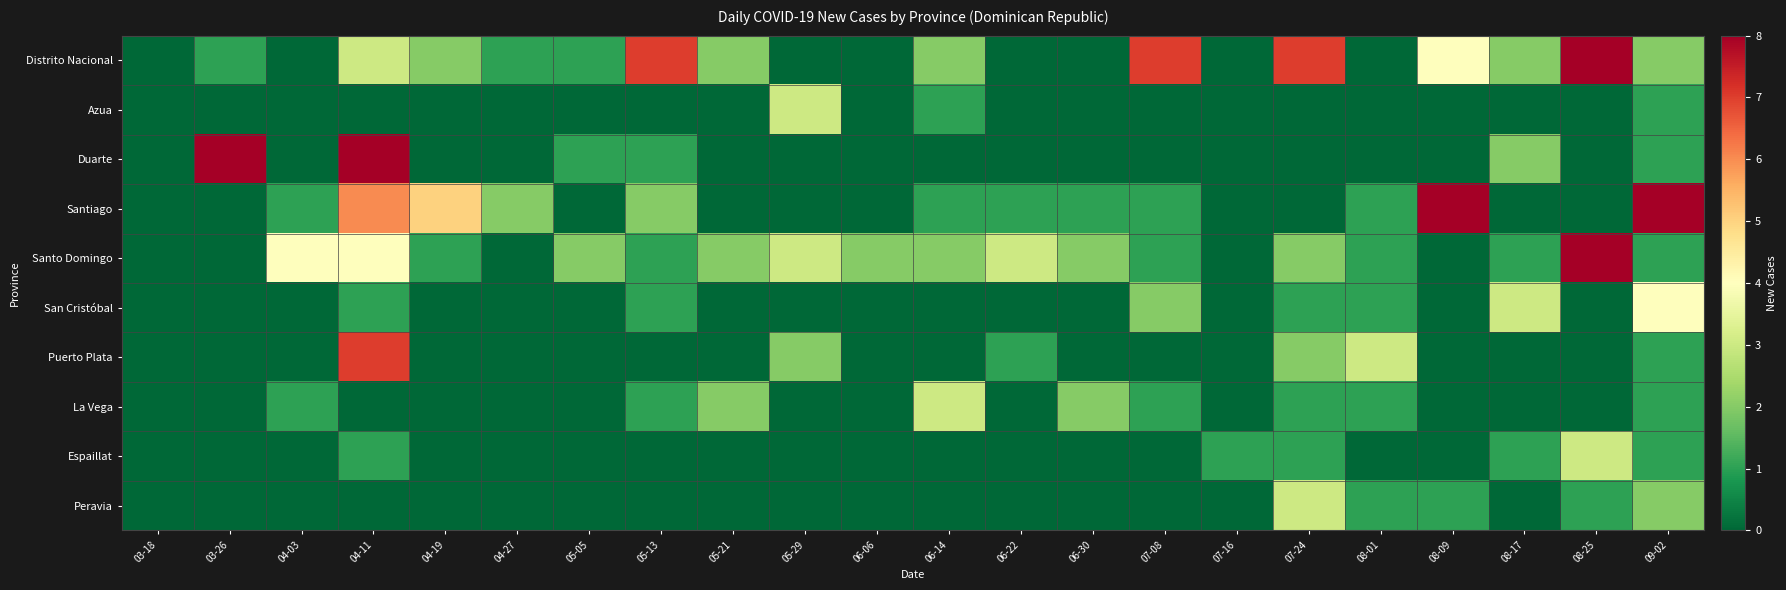

At 05-13, list the series in order from smallest to largest.

Azua, Puerto Plata, Espaillat, Peravia, Duarte, Santo Domingo, San Cristóbal, La Vega, Santiago, Distrito Nacional